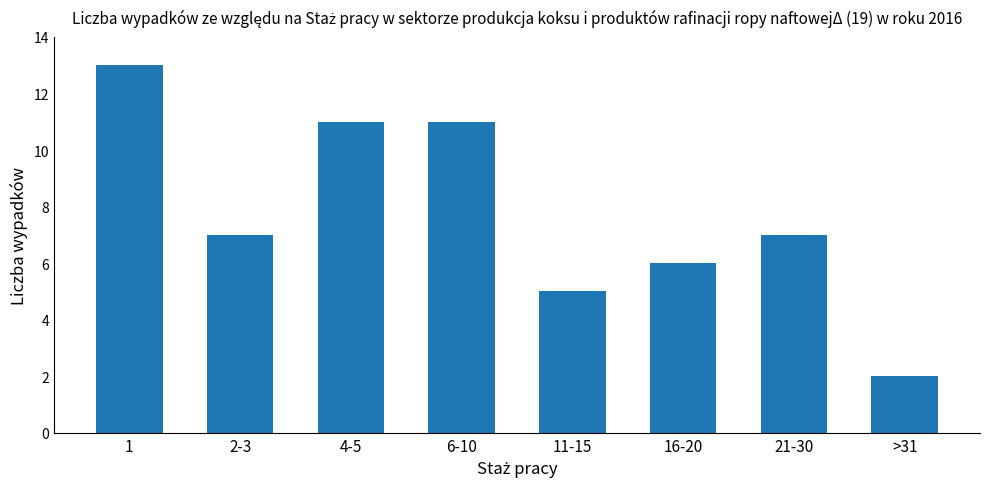

What is the value of the 3rd bar from the left?

11